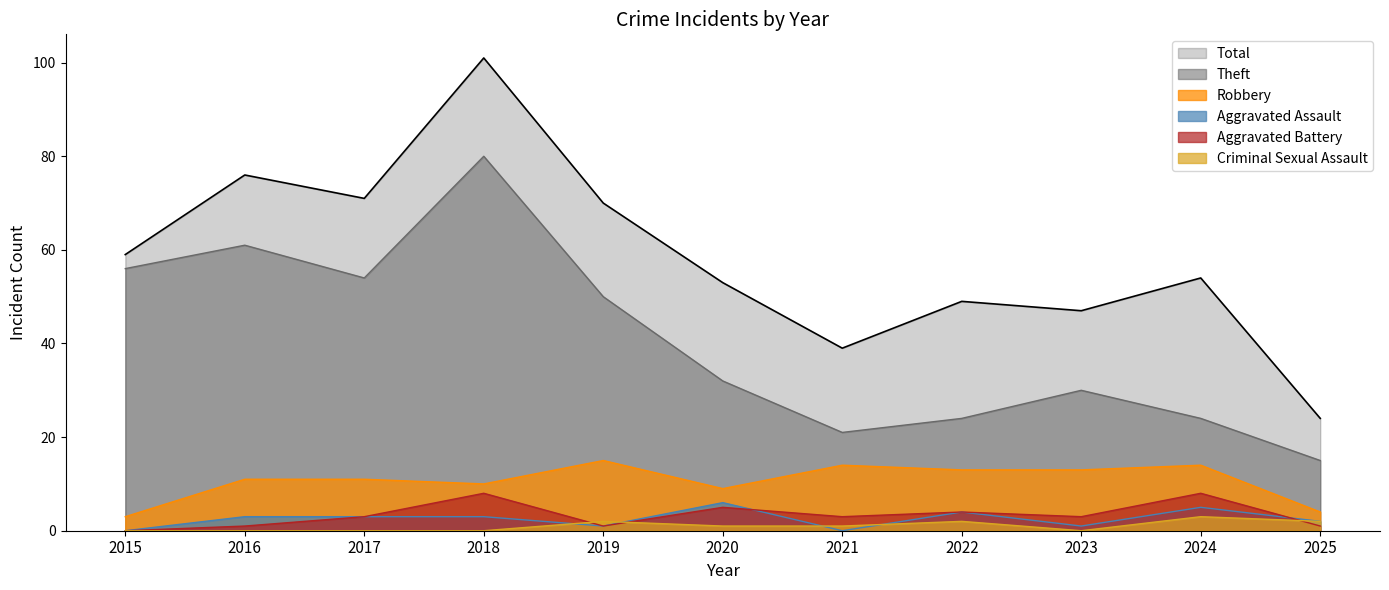

At which category does the chart reach its minimum across all series?

2015